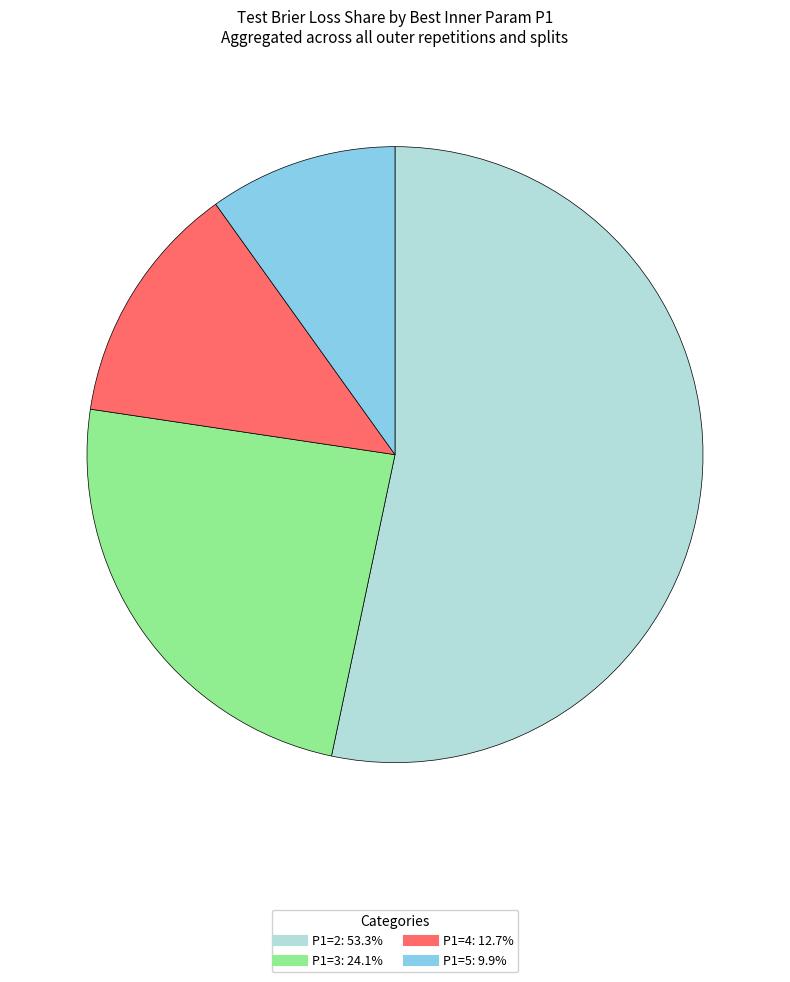

Approximately how many times larger is the value at P1=3 compared to P1=2?

0.5